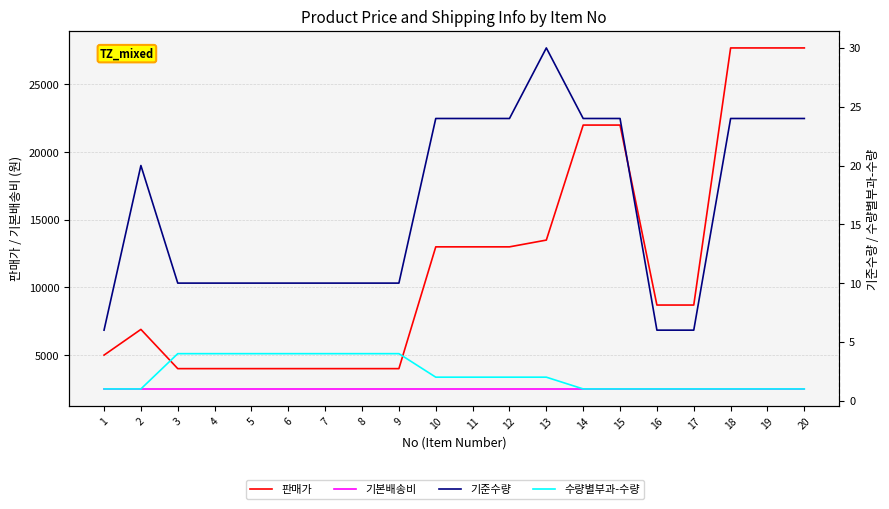

The value of 기본배송비 at 17 is 4151. True or false?

False